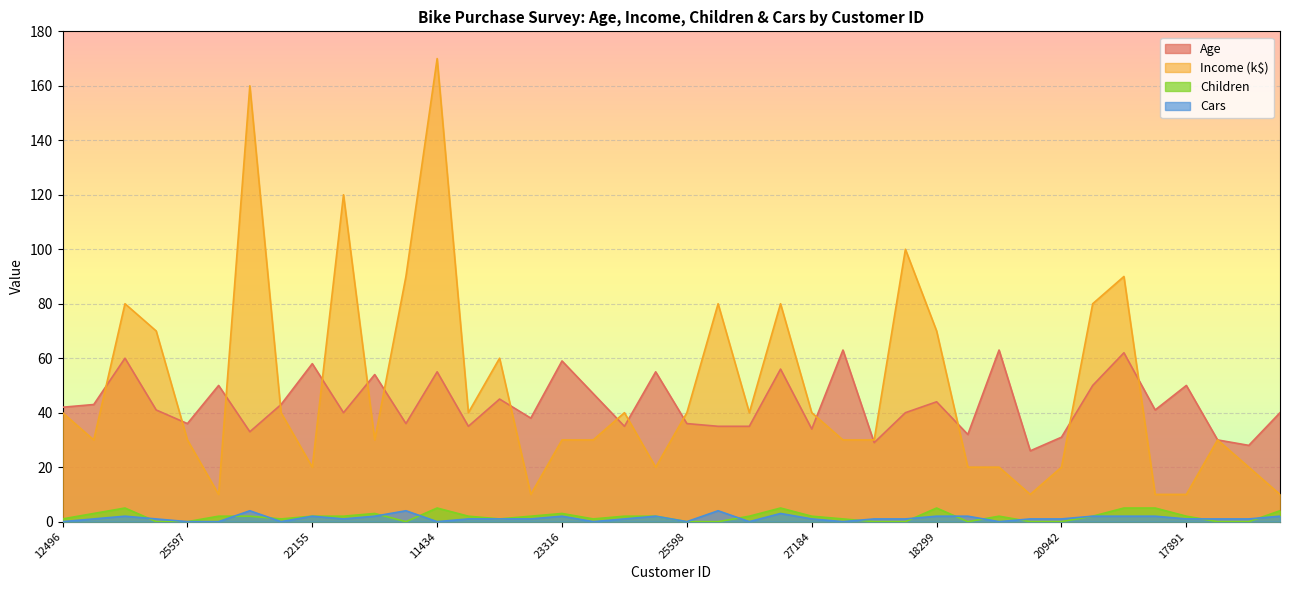

Which category has the highest value across all series?

11434